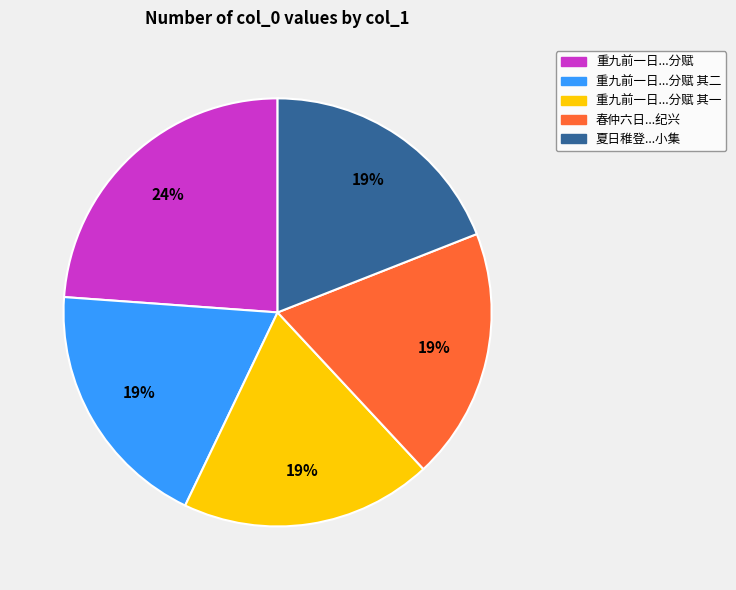

What is the largest slice in the pie chart?

重九前一日...分赋